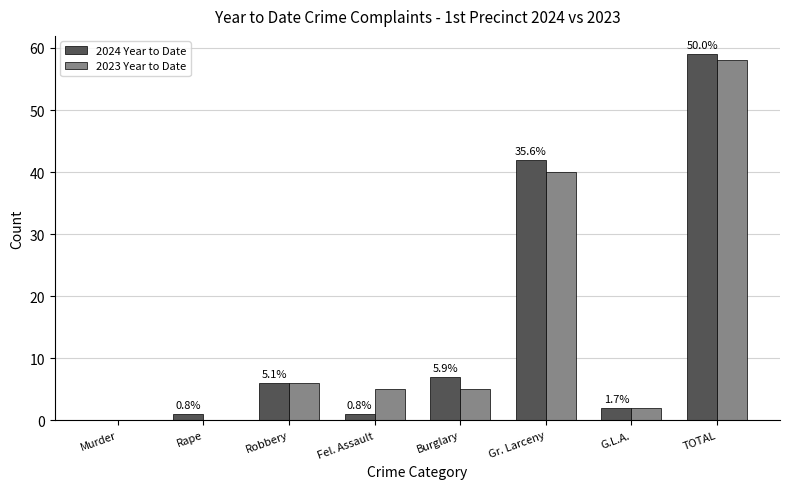

How many positive values does the 2024 Year to Date series have?

7